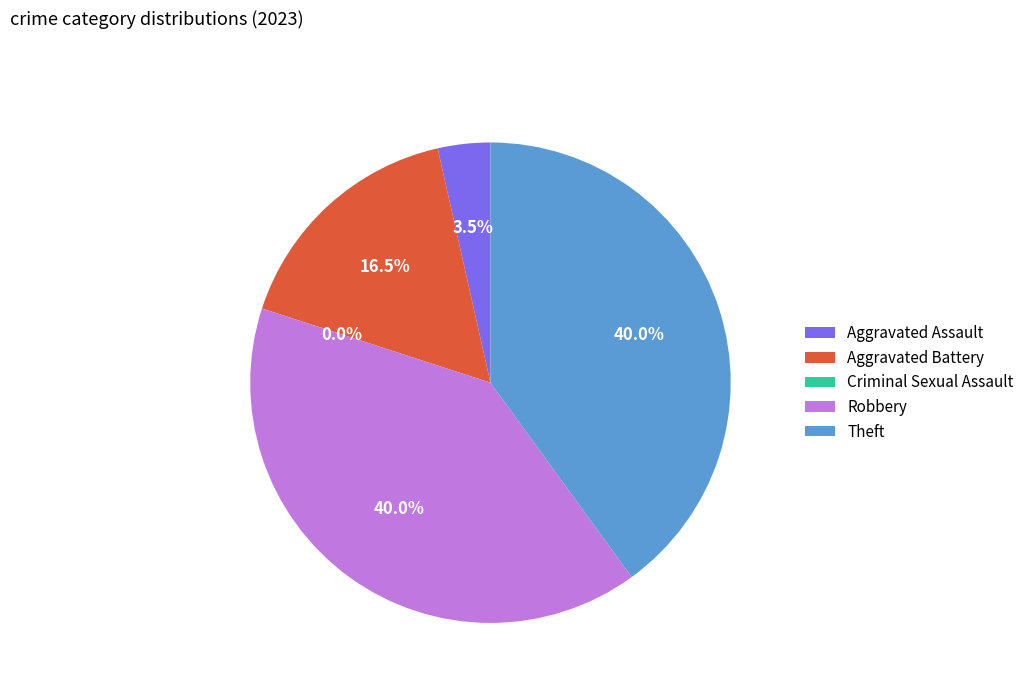

Is Aggravated Assault the majority of the pie?

No